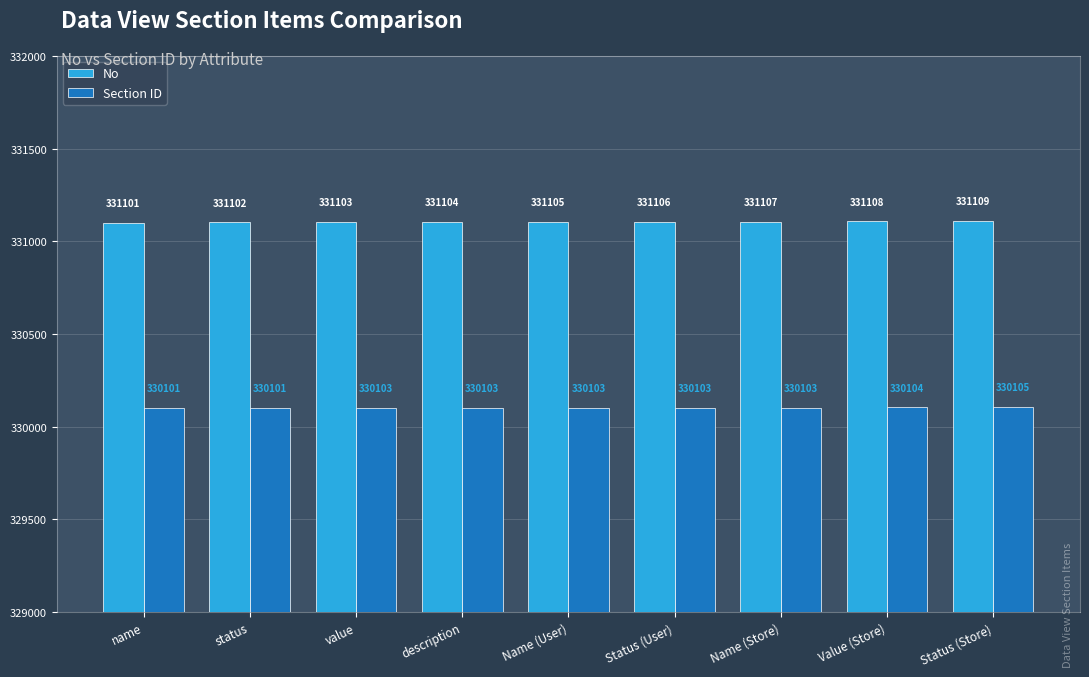

Between status and Status (Store), which series saw the biggest shift?

No